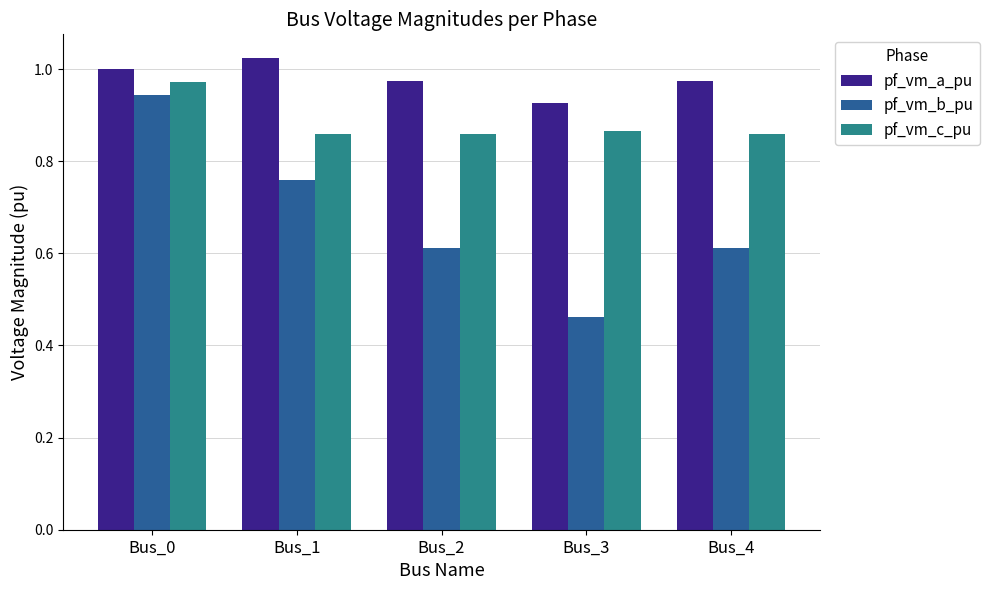

Is the value of pf_vm_a_pu at Bus_0 greater than the value of pf_vm_b_pu at Bus_2?

Yes